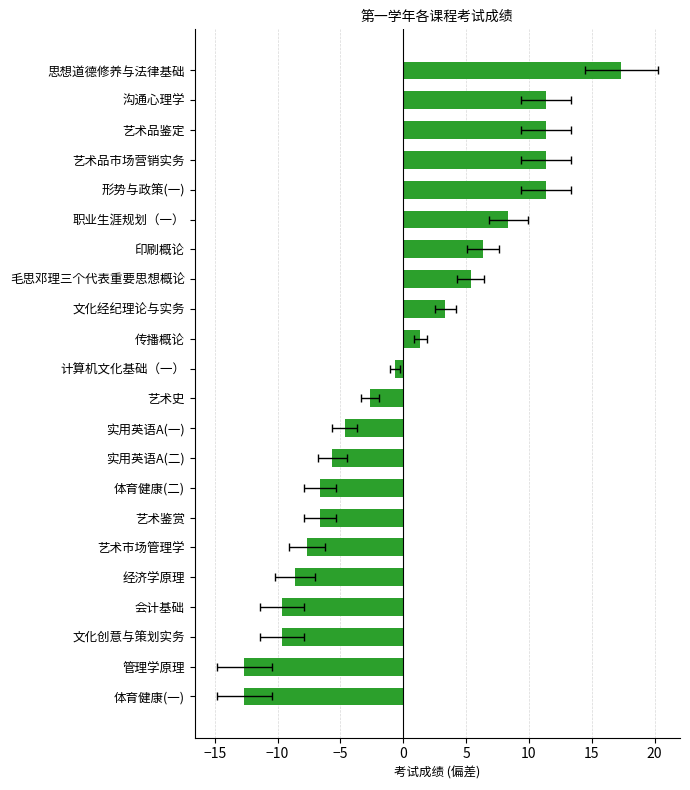

What is the sum of the values at 传播概论 and 文化创意与策划实务?

-8.3